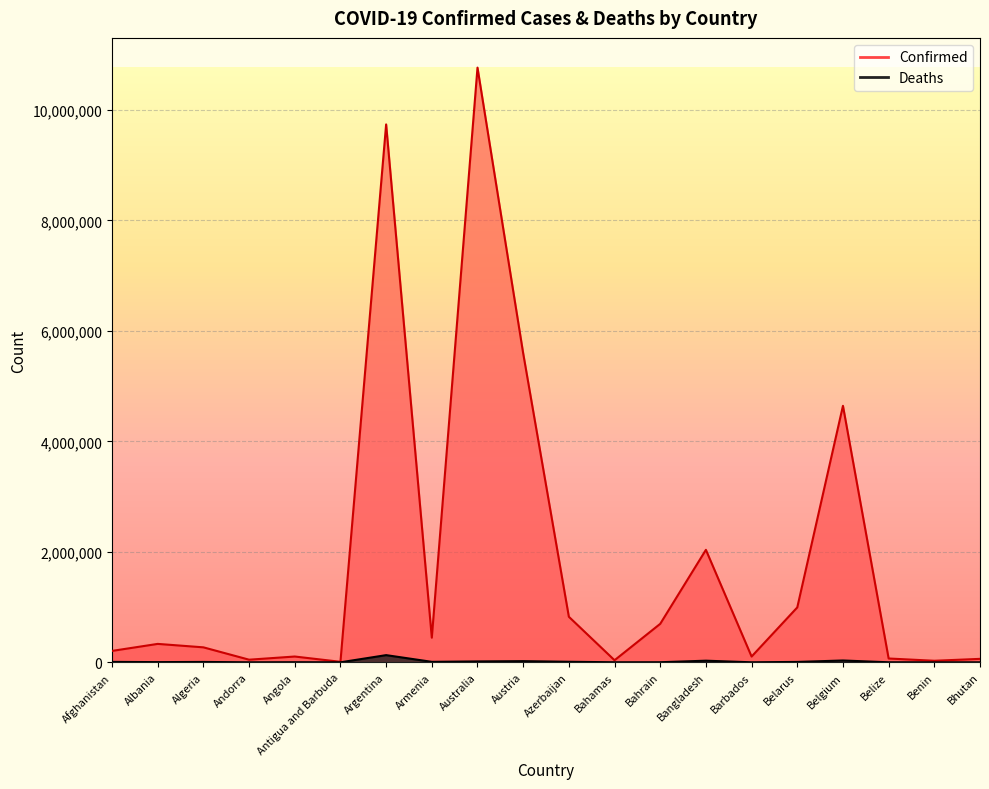

True or false: Deaths has more than 0 interior local peaks.

True